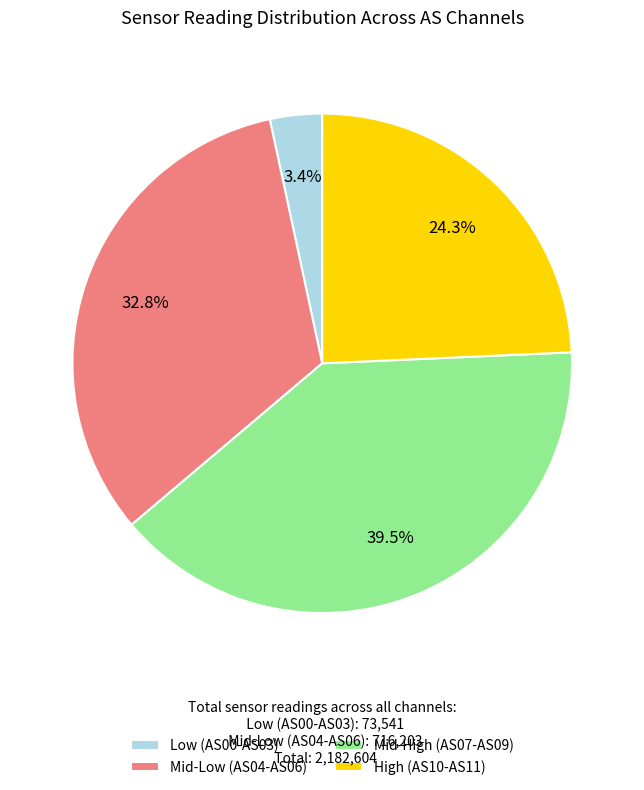

Rank the categories by value from highest to lowest.

Mid-High (AS07-AS09), Mid-Low (AS04-AS06), High (AS10-AS11), Low (AS00-AS03)